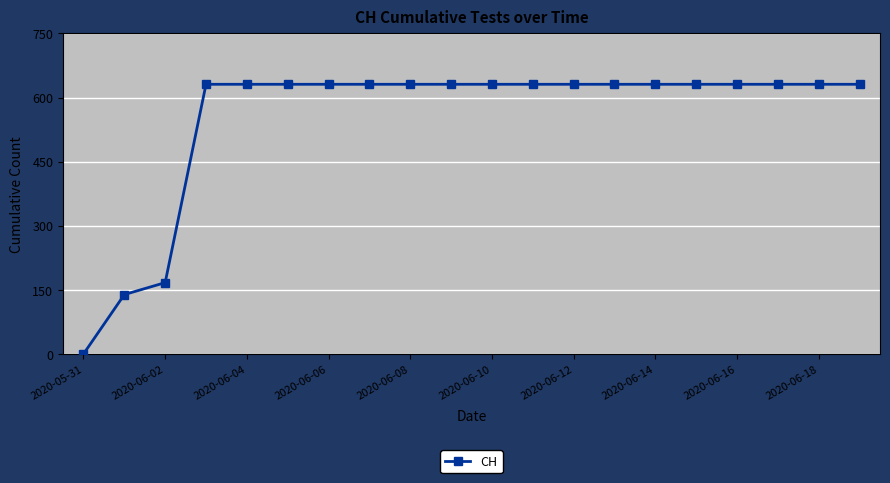

What is the maximum value shown in the chart?

631